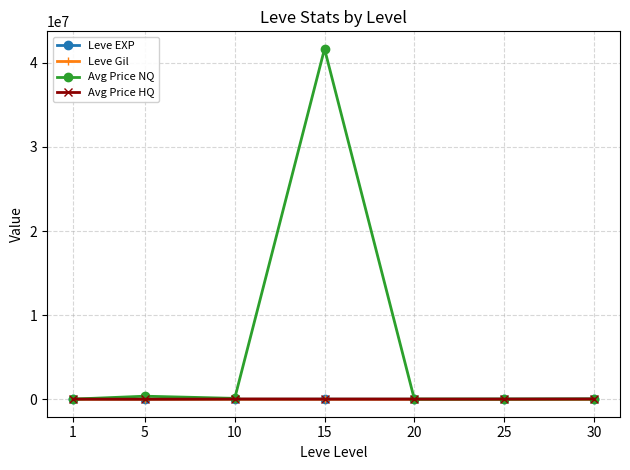

Which series ends up on top after the final intersection of Avg Price HQ and Leve Gil?

Avg Price HQ